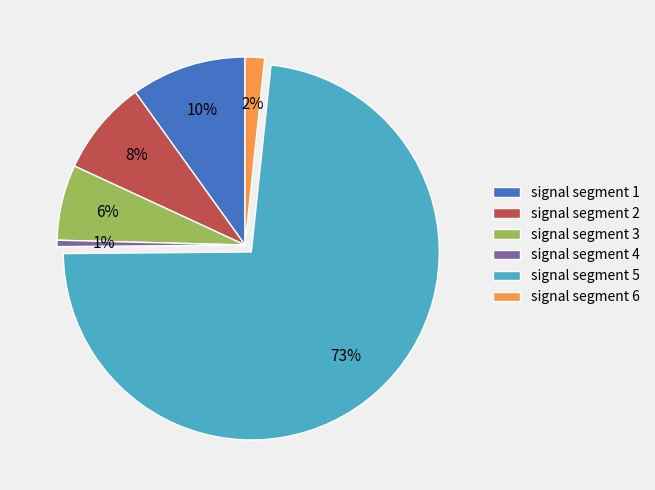

Is it true that signal segment 3 is 6% of the pie?

True